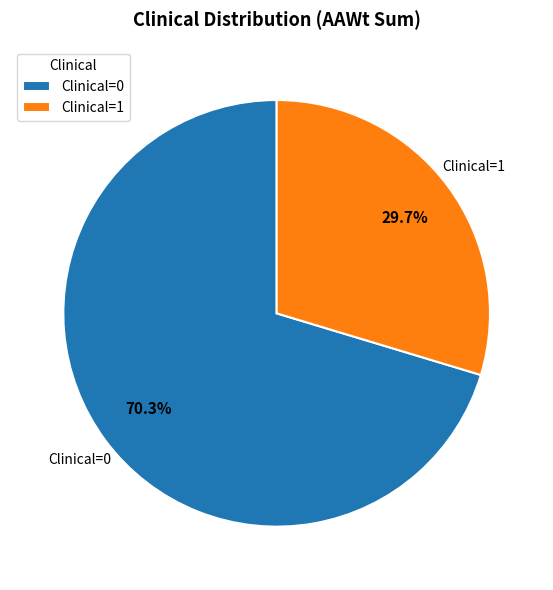

Count the number of slices in the pie.

2